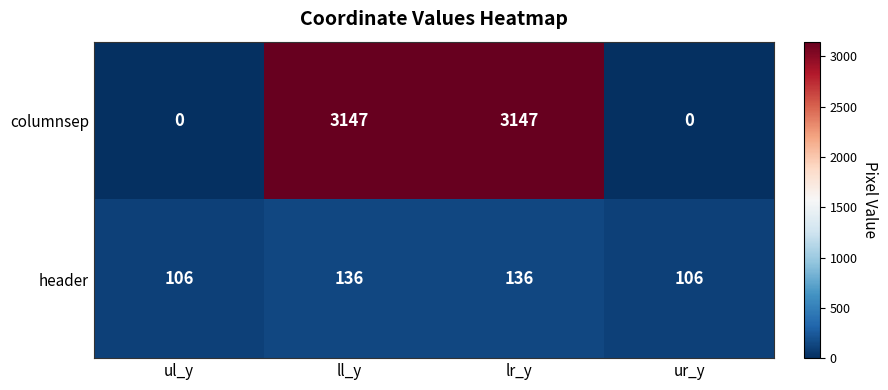

List the series in order of their peak value, highest first.

columnsep, header